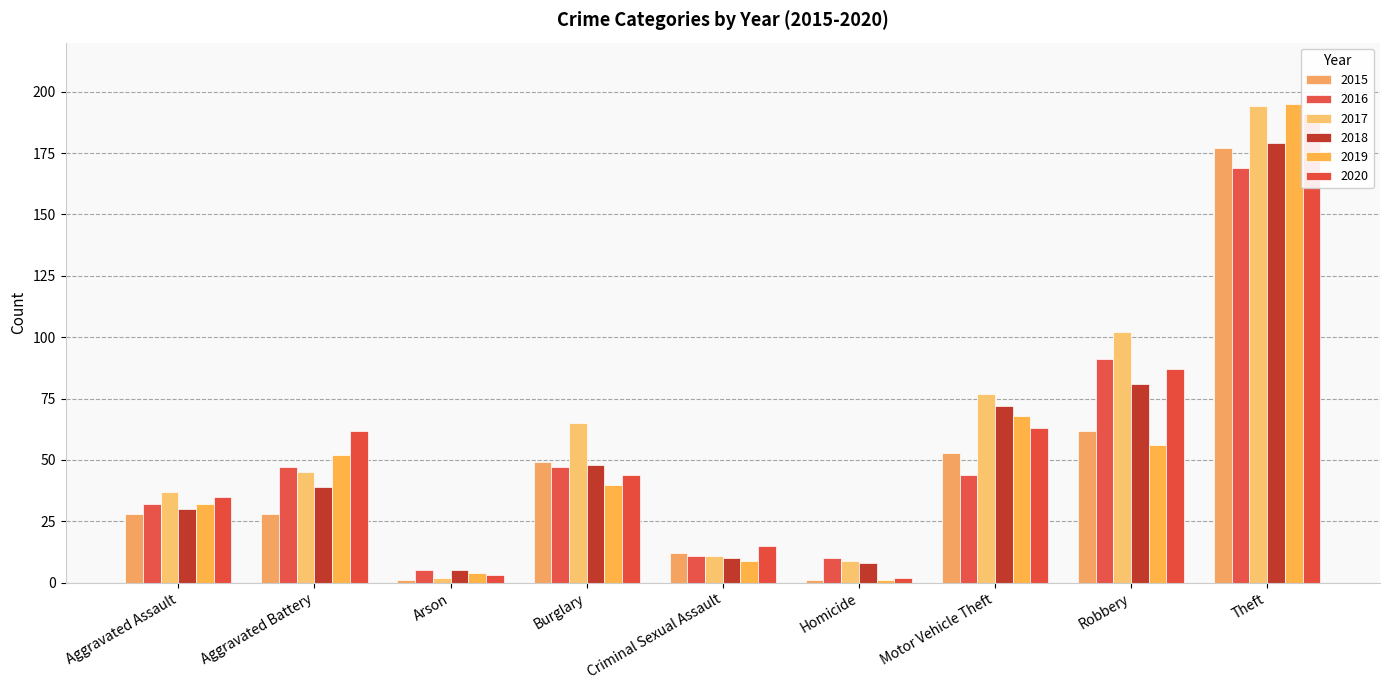

True or false: 2016 has a value of 169 at Theft.

True